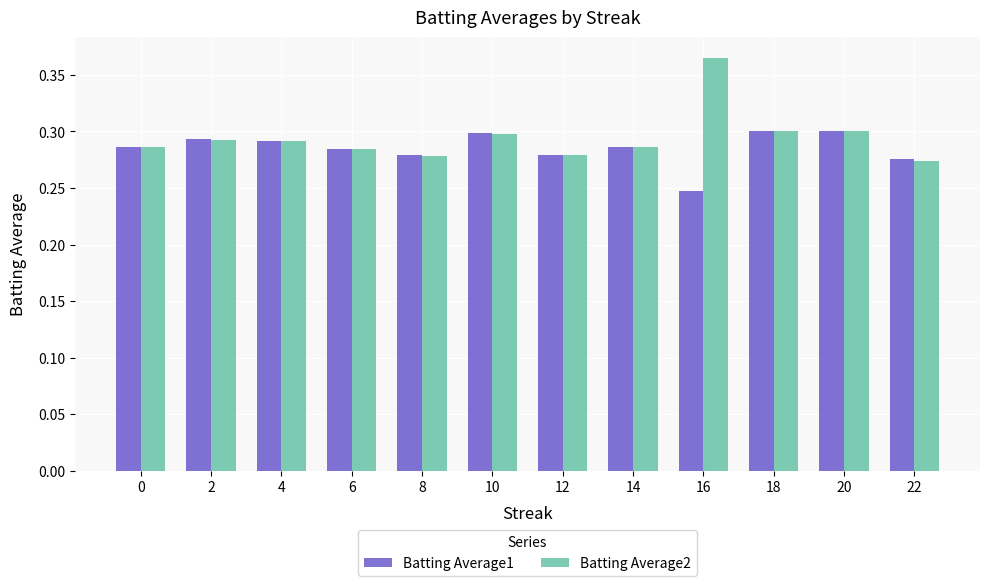

What are all the series names shown in the legend?

Batting Average1, Batting Average2